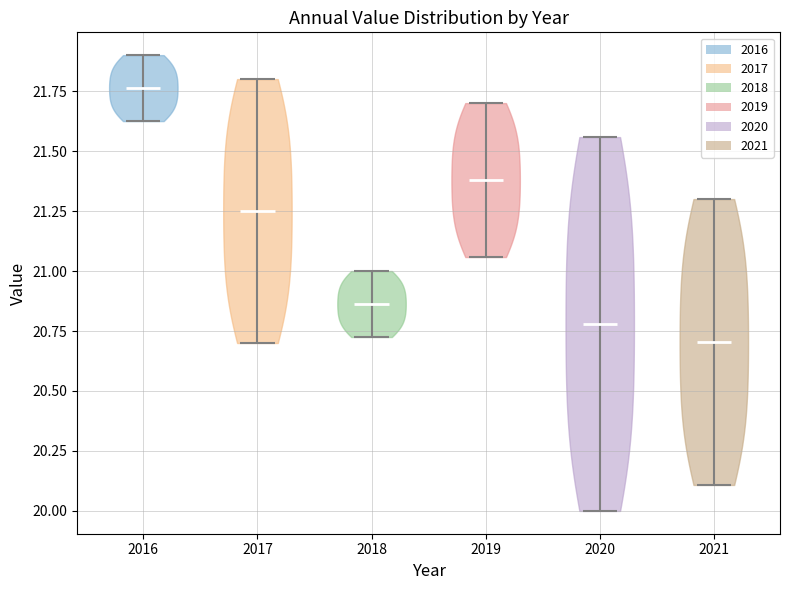

What is the highest point the violin at x = 2017 reaches on the y-axis? The values are not printed on the chart, so give them approximately, as read against the axis.

21.80